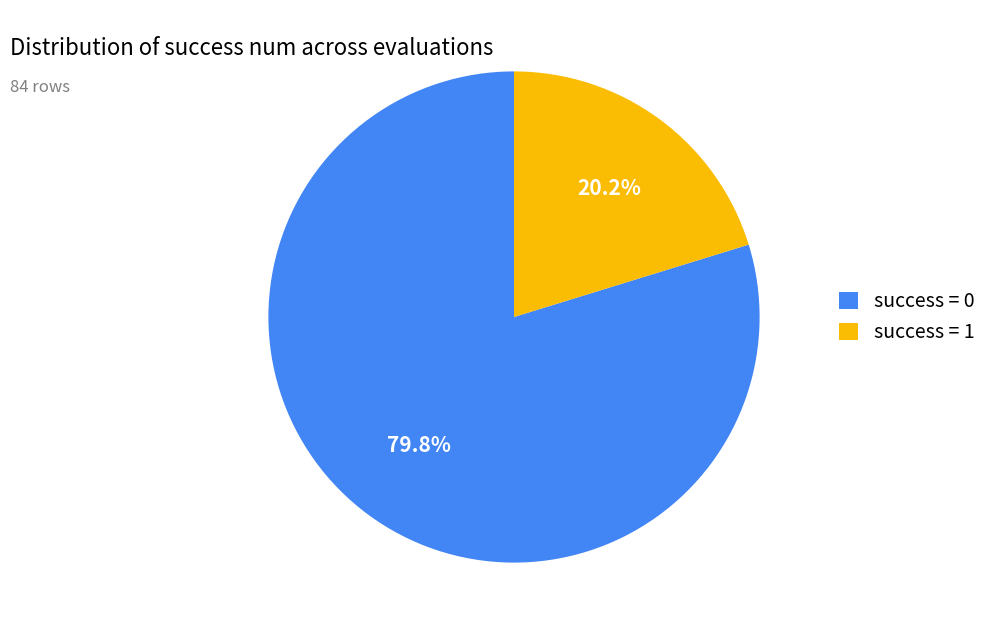

Rank the categories by value from highest to lowest.

success = 0, success = 1